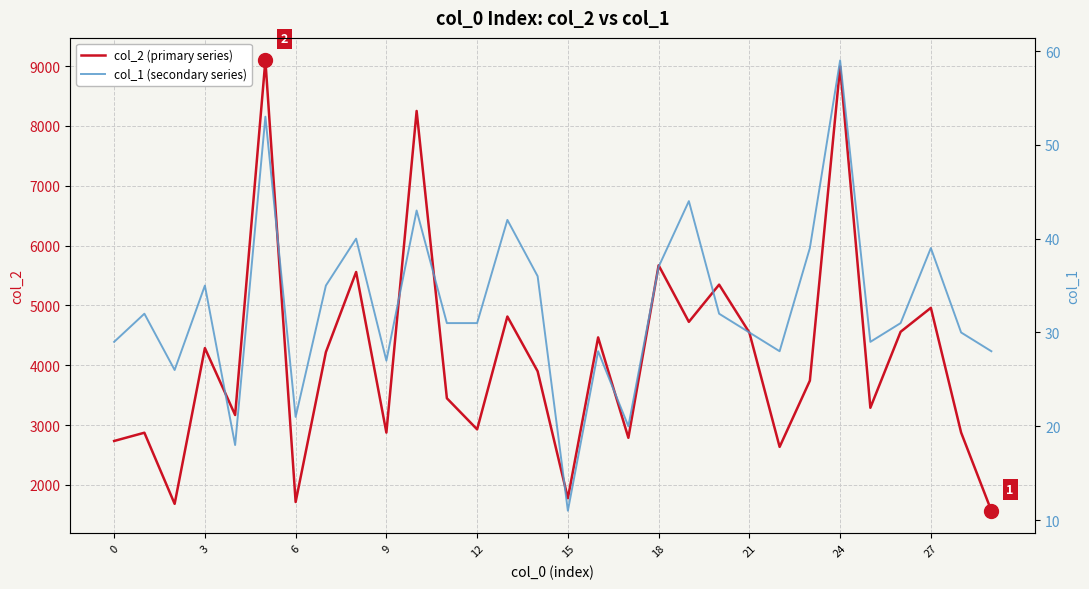

At which label does col_2 (primary series) first exceed 3899?

3